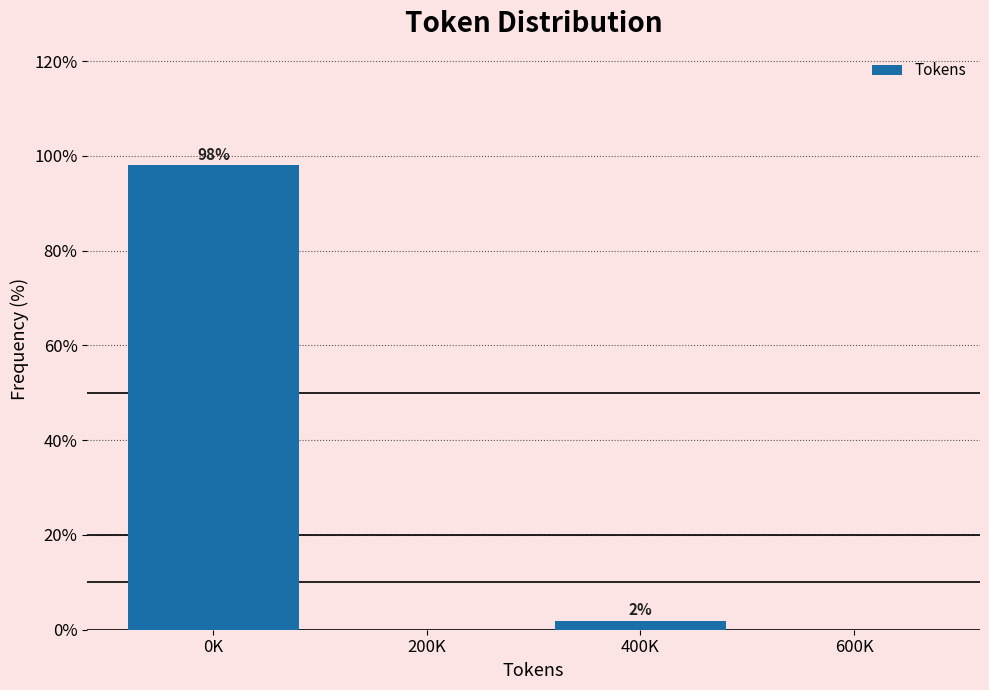

Where is the data nearest to the value 49?

400K